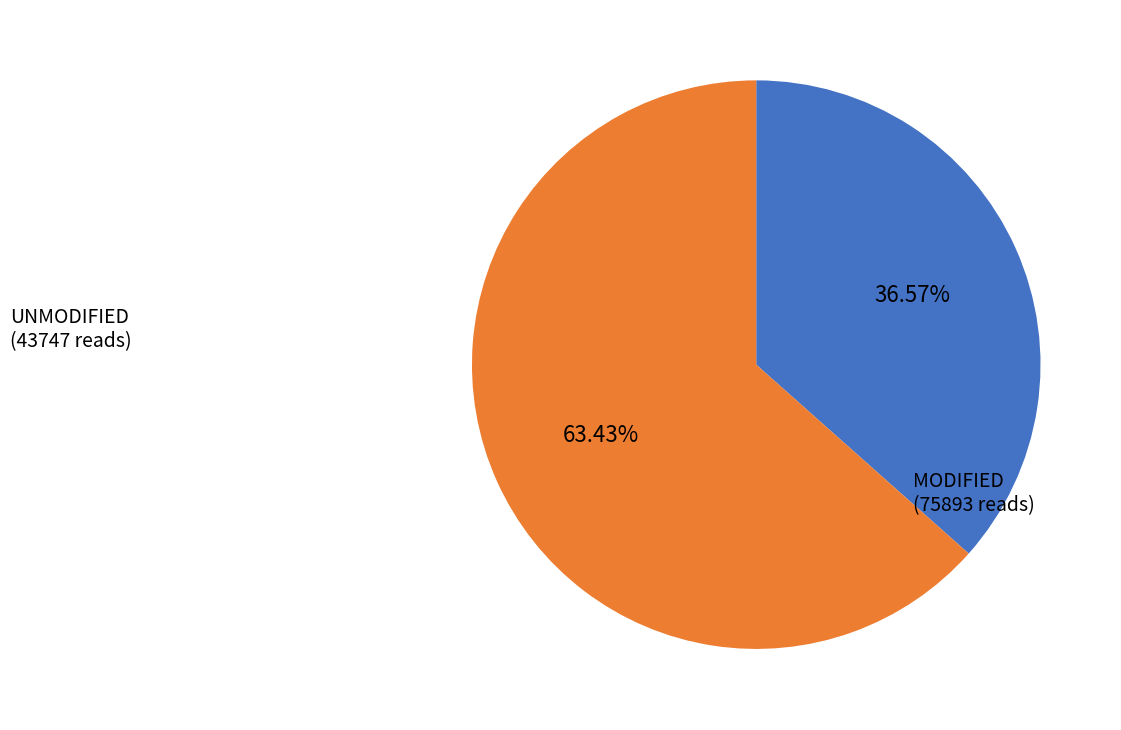

What is the ratio of the value at UNMODIFIED to the value at MODIFIED?

0.6